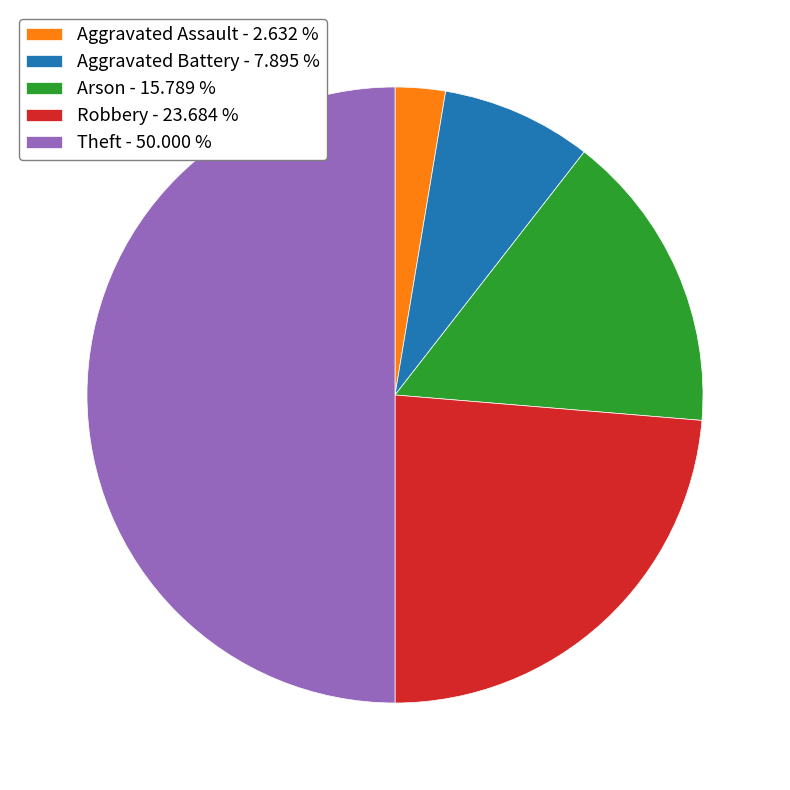

Combined, do Aggravated Assault - 2.632 % and Aggravated Battery - 7.895 % account for over 50%?

No